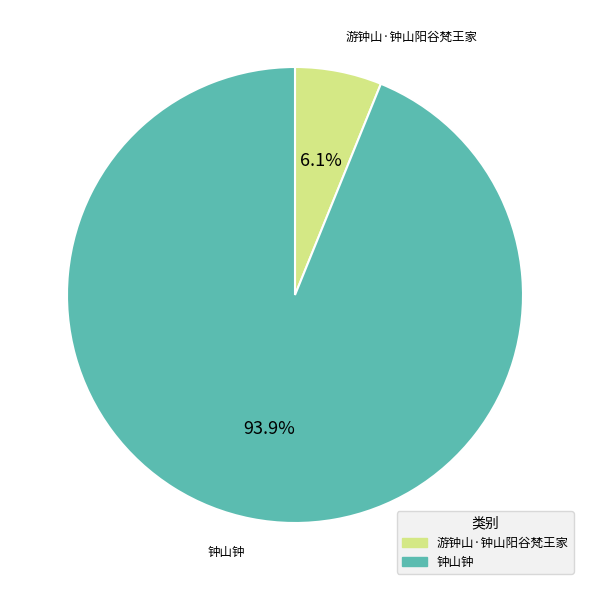

To the nearest percent, what is the difference between the largest and smallest slice percentages?

88%